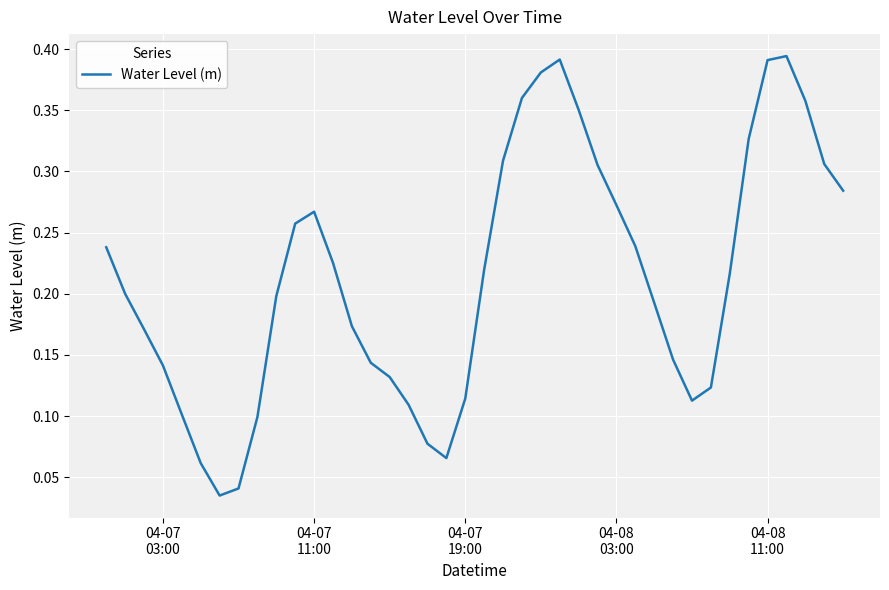

What is the difference between the maximum and minimum values?

0.4